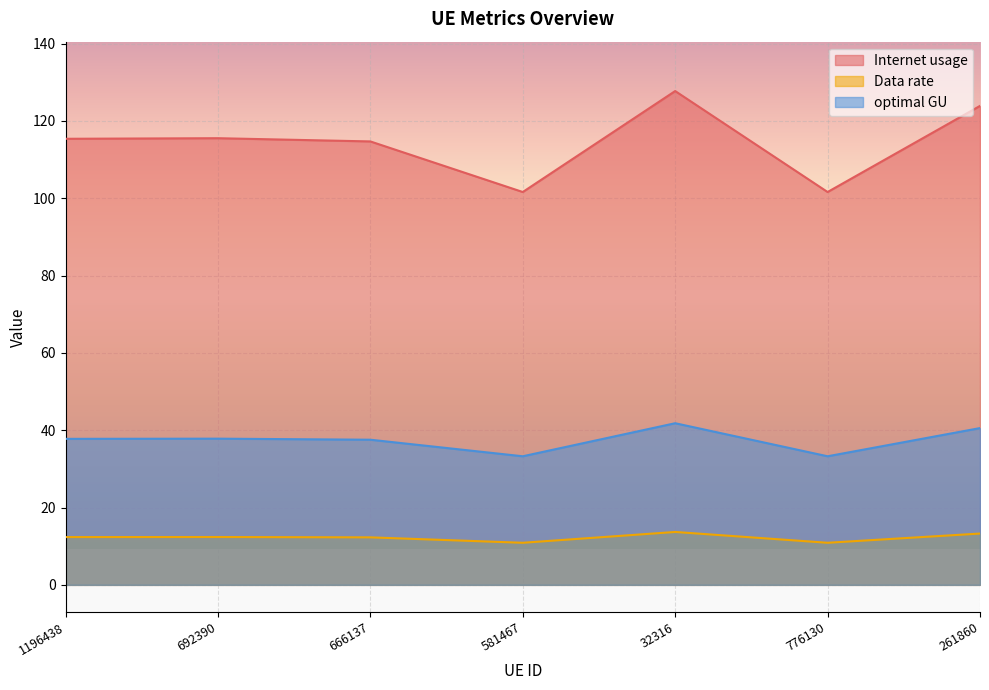

In Data rate, how many points are lower than both neighbors (excluding endpoints)?

2